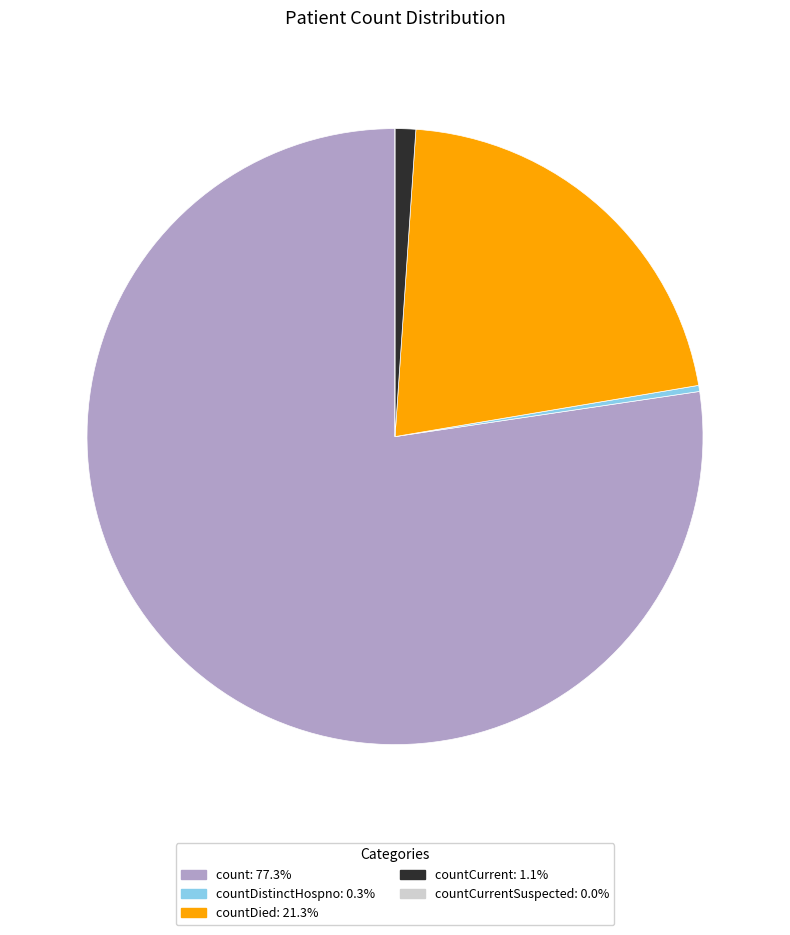

Is there any slice that represents more than half of the pie?

Yes